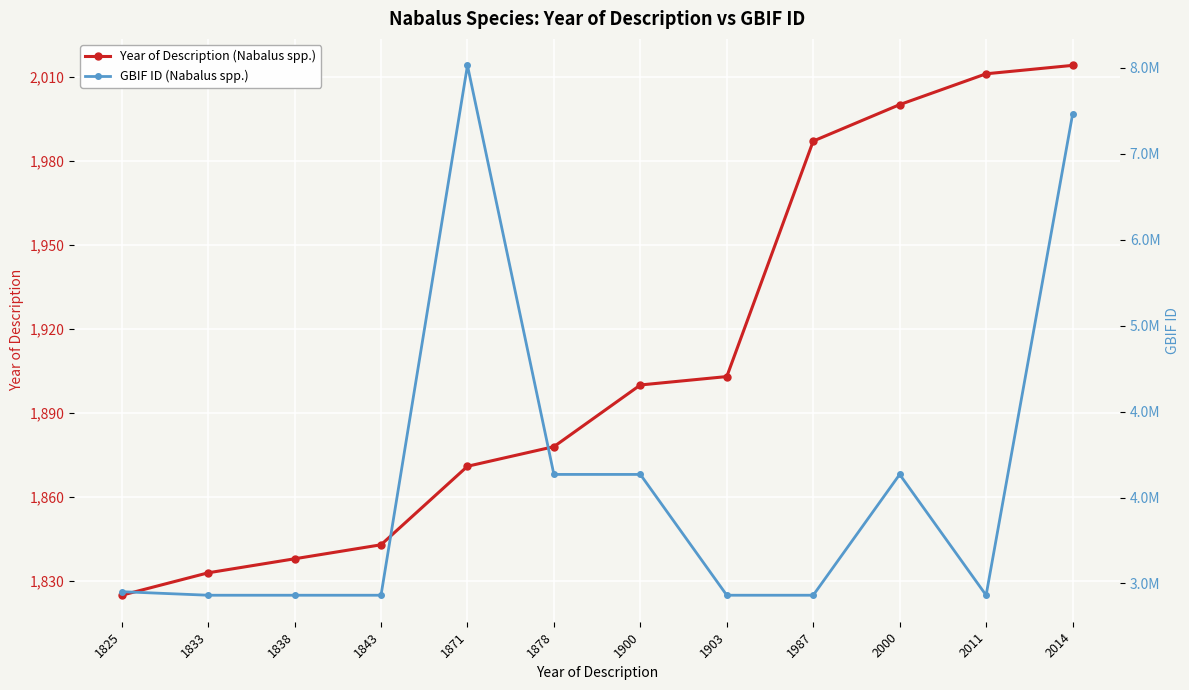

At how many categories does at least one series exceed 1362229?

12